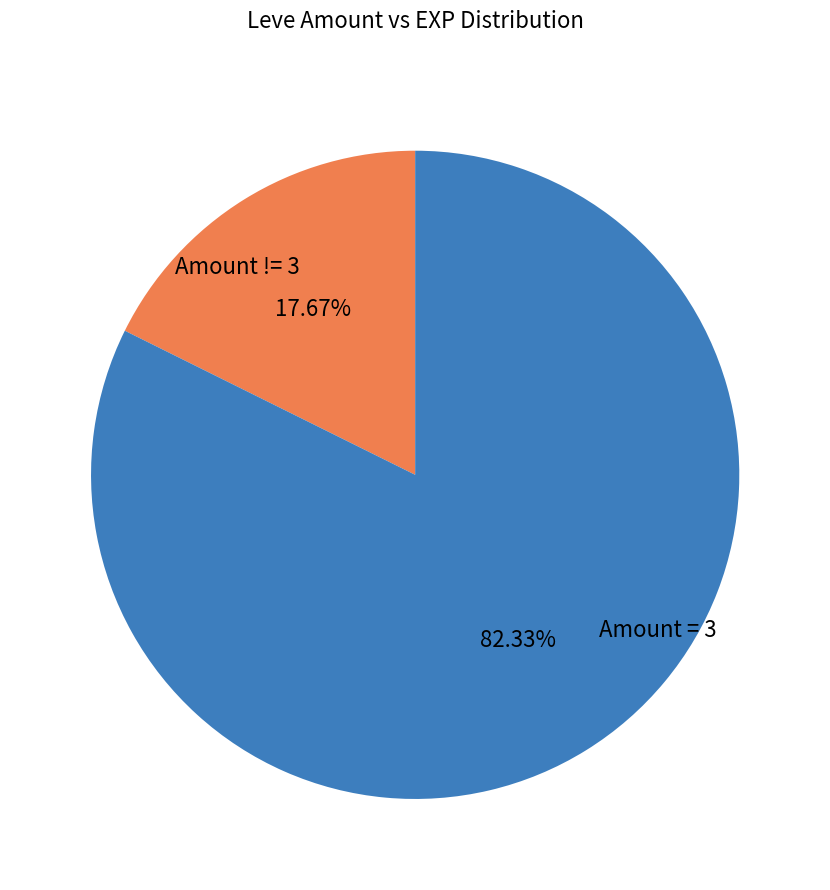

Count the number of slices in the pie.

2